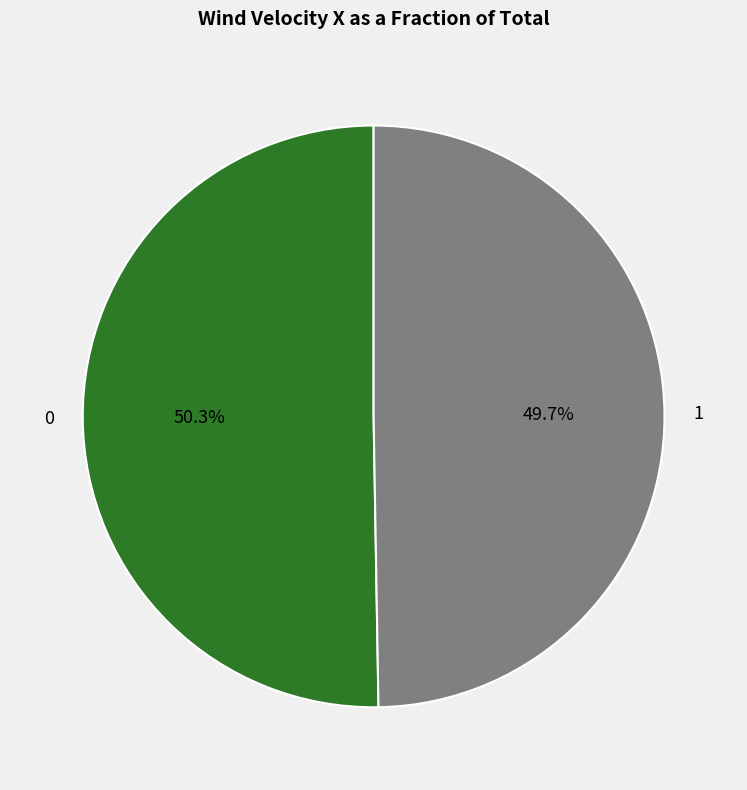

To the nearest percent, what is the average slice percentage?

50%